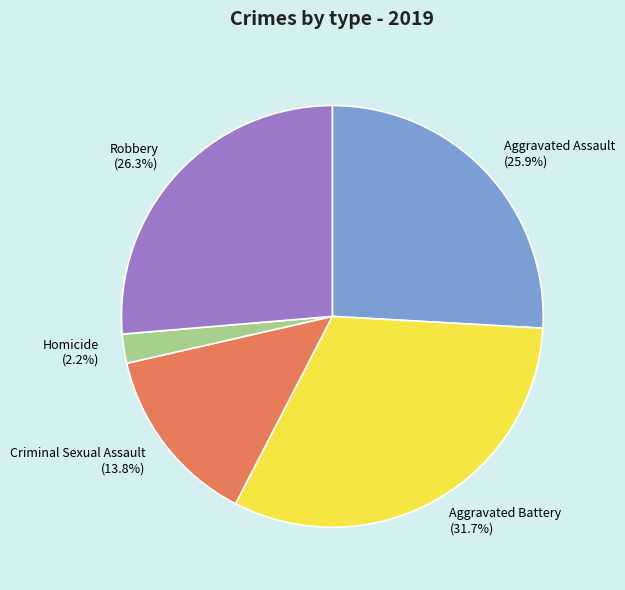

How many slices are in this pie chart?

5